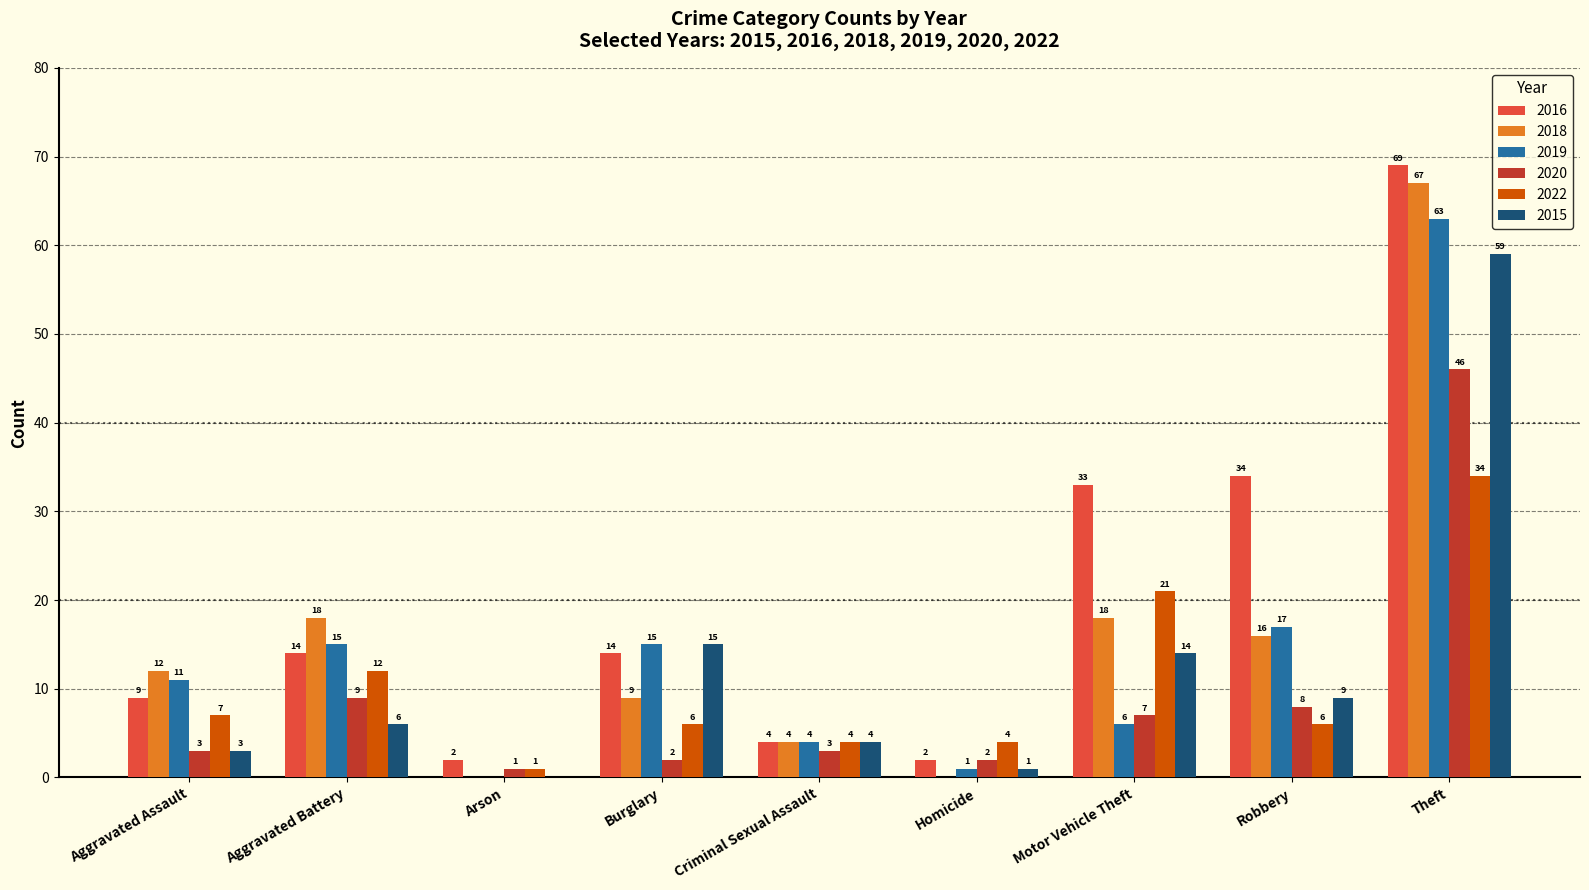

Count the number of categories in the chart.

9